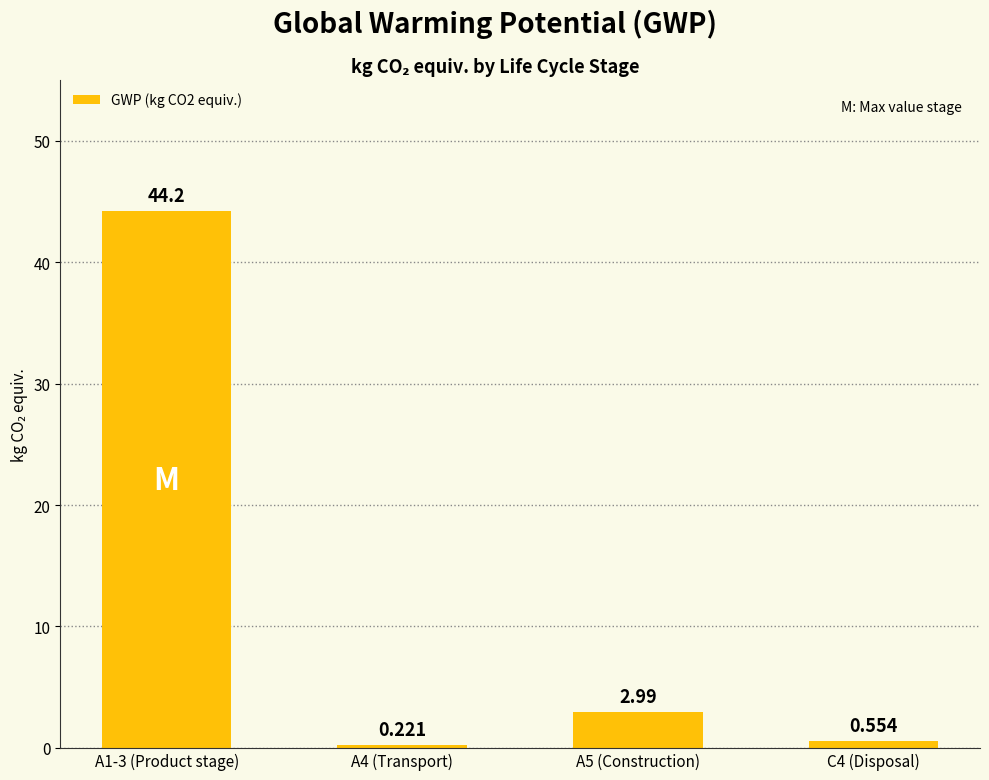

Which category has the highest value across all series?

A1-3 (Product stage)